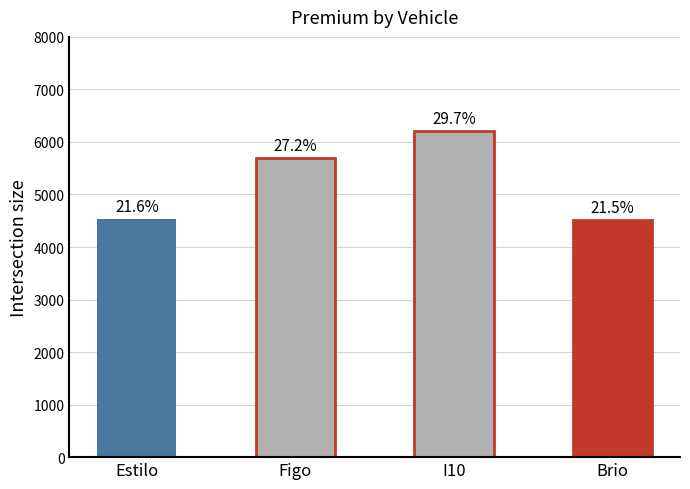

Which label corresponds to the largest value in the chart?

I10